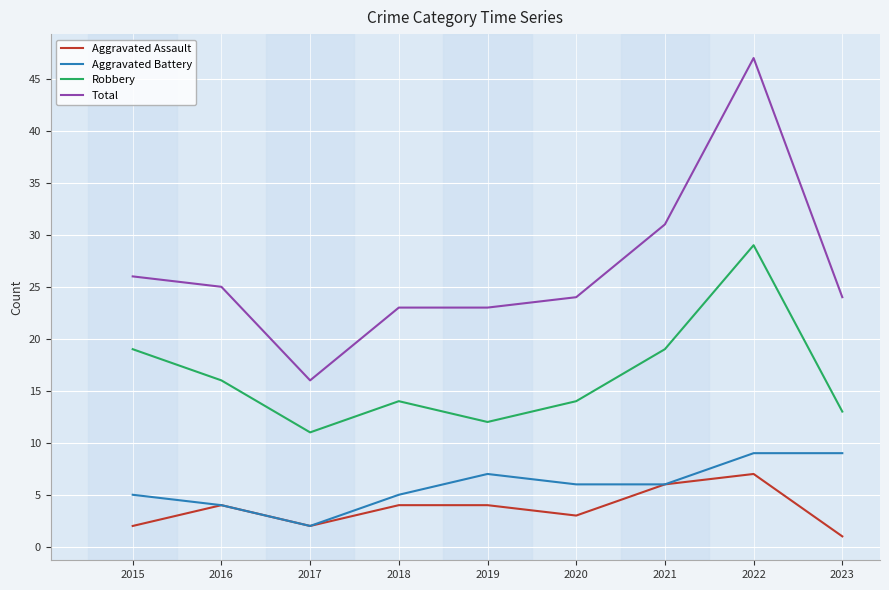

Reading right to left, transcribe all the data shown in this chart.

Aggravated Assault: 2023=1	2022=7	2021=6	2020=3	2019=4	2018=4	2017=2	2016=4	2015=2
Aggravated Battery: 2023=9	2022=9	2021=6	2020=6	2019=7	2018=5	2017=2	2016=4	2015=5
Robbery: 2023=13	2022=29	2021=19	2020=14	2019=12	2018=14	2017=11	2016=16	2015=19
Total: 2023=24	2022=47	2021=31	2020=24	2019=23	2018=23	2017=16	2016=25	2015=26